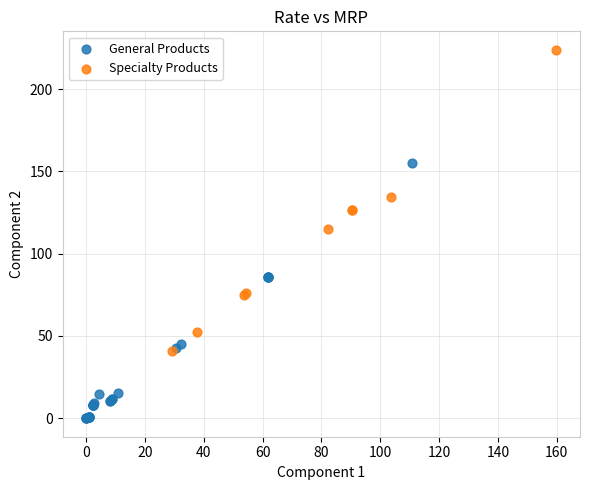

Which series contains the lowest Y value?

General Products